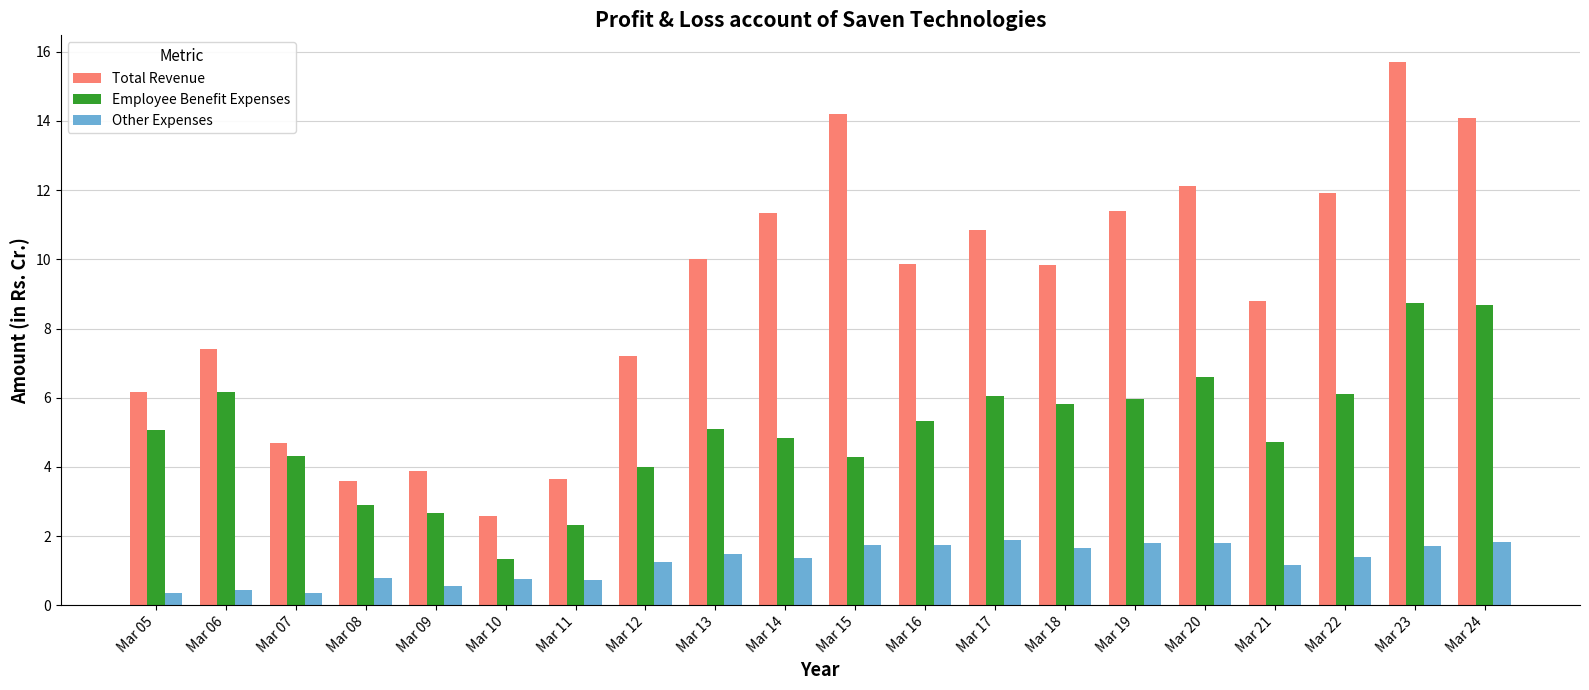

How many data points in Total Revenue are less than 9?

9